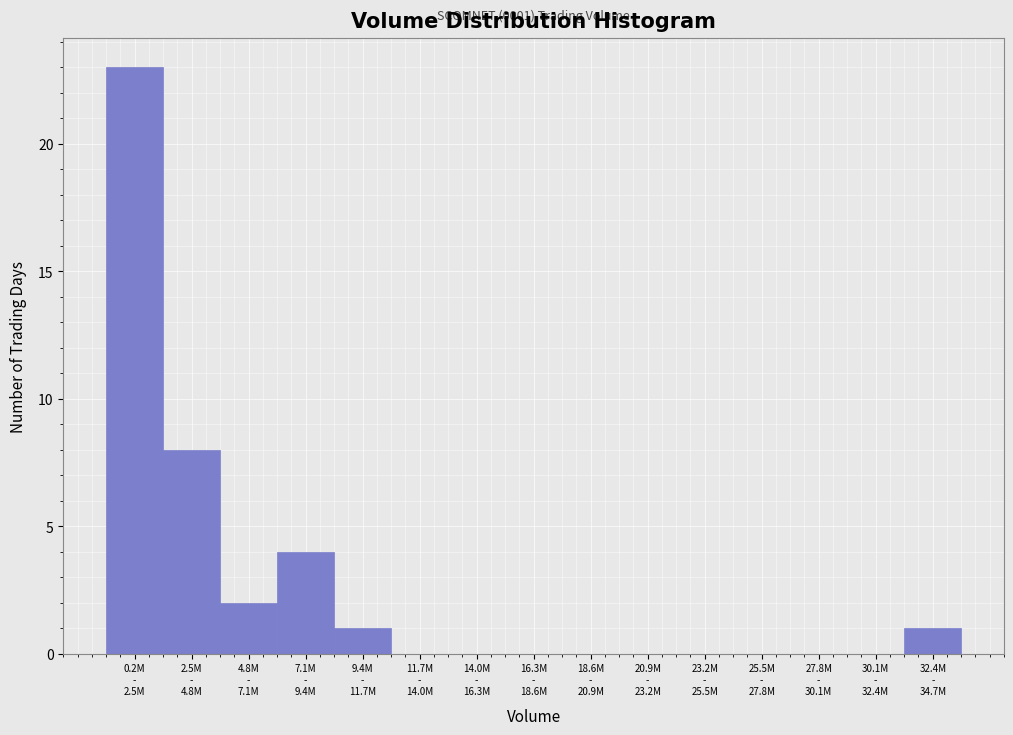

What is the greatest value displayed?

23